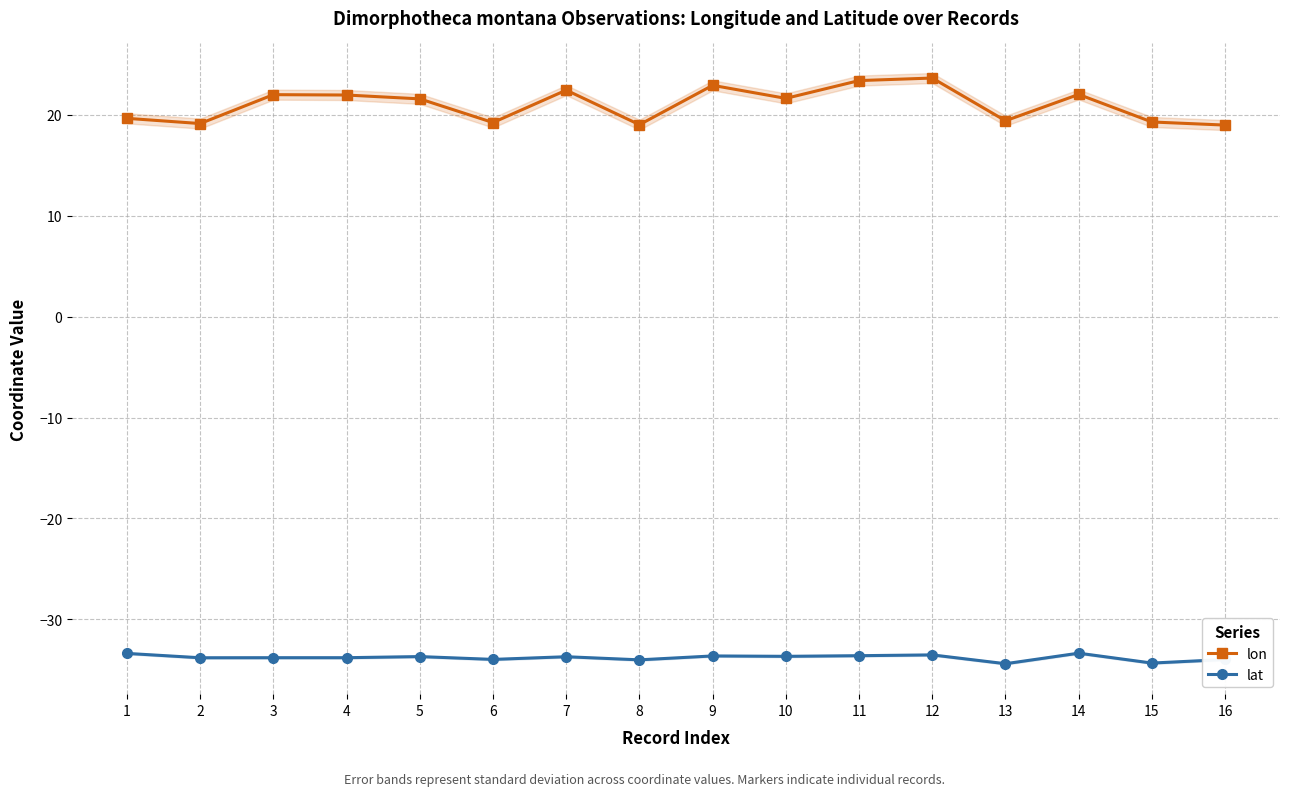

True or false: lon and lat intersect in this chart.

False